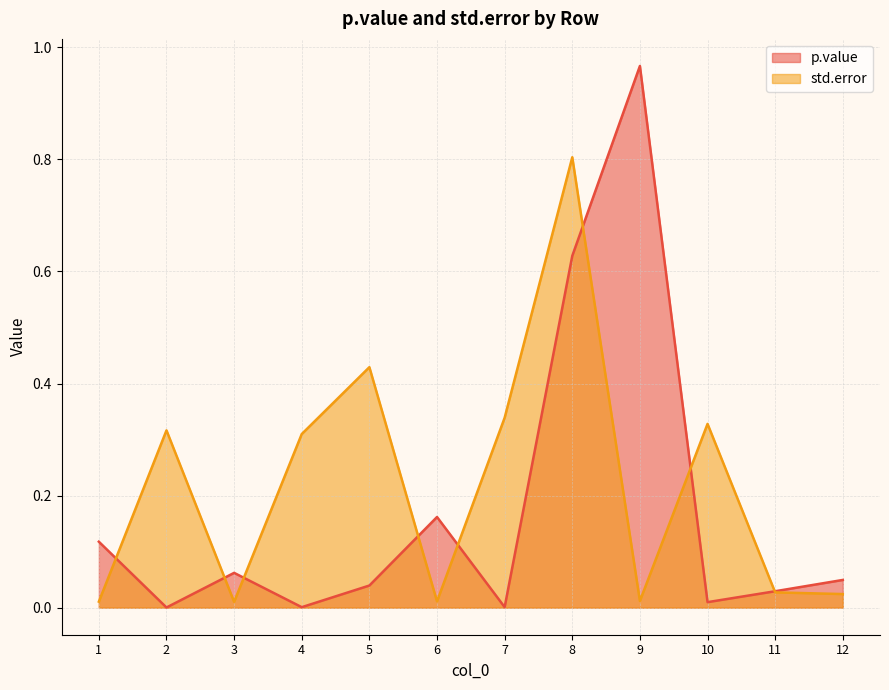

True or false: p.value has more than 1 points higher than both neighbors.

True